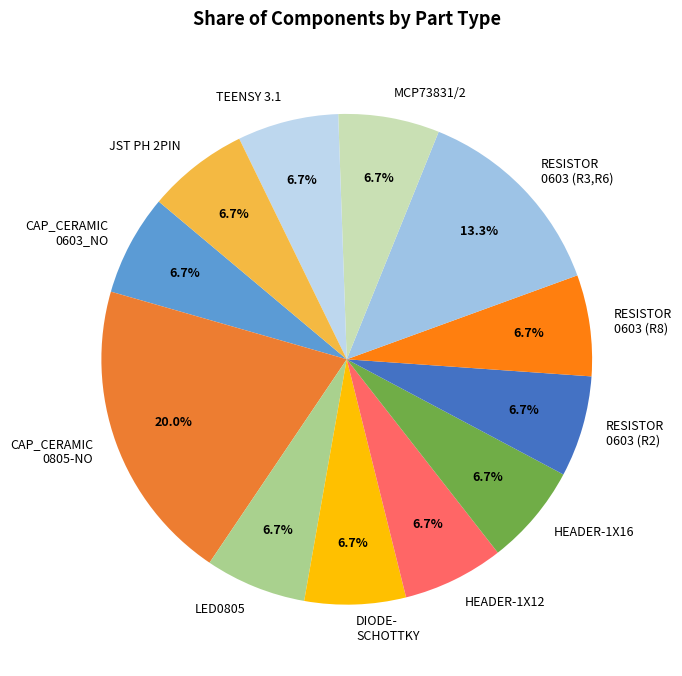

Is there any slice that represents more than half of the pie?

No